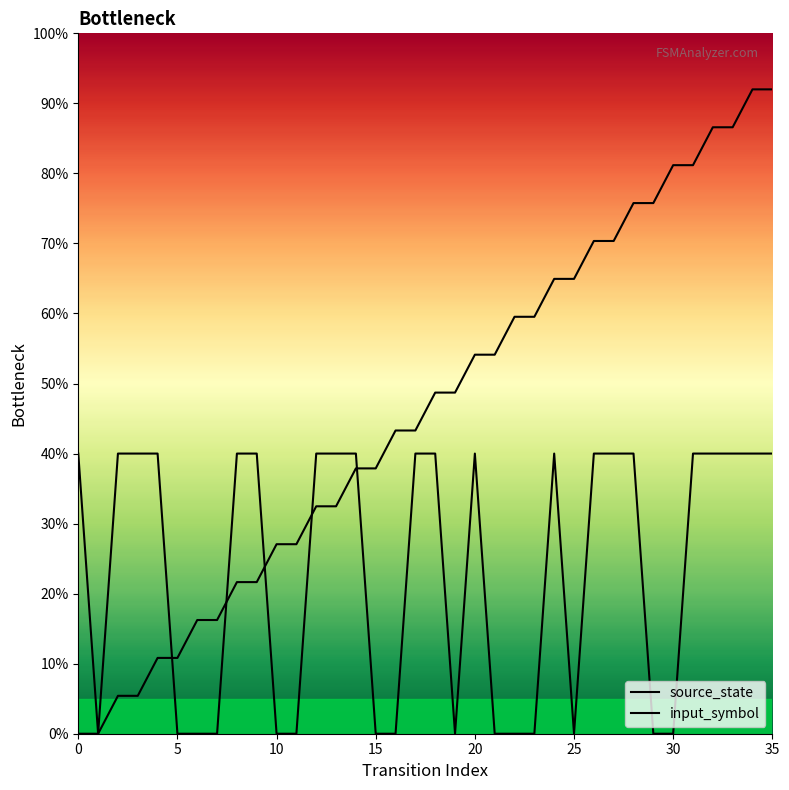

Which series has the largest total across all categories?

source_state